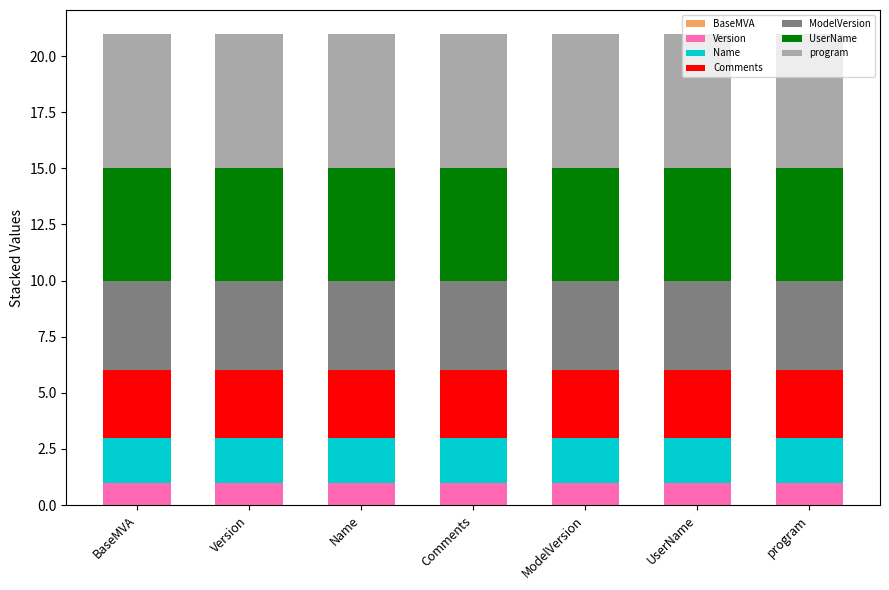

Rank the series at Version from highest to lowest value.

program, UserName, ModelVersion, Comments, Name, Version